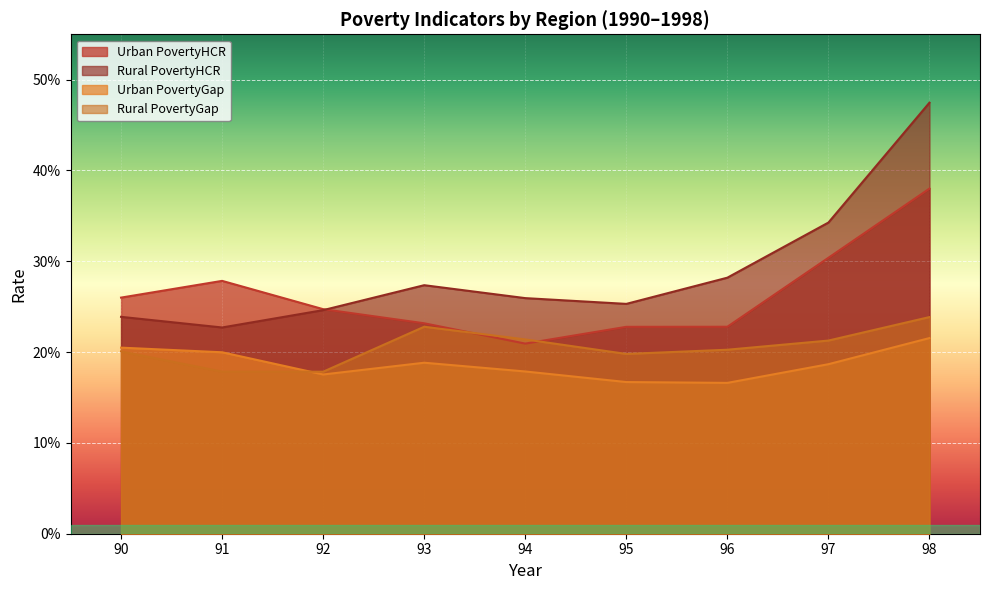

How many interior local valleys does the Urban PovertyHCR series have?

1